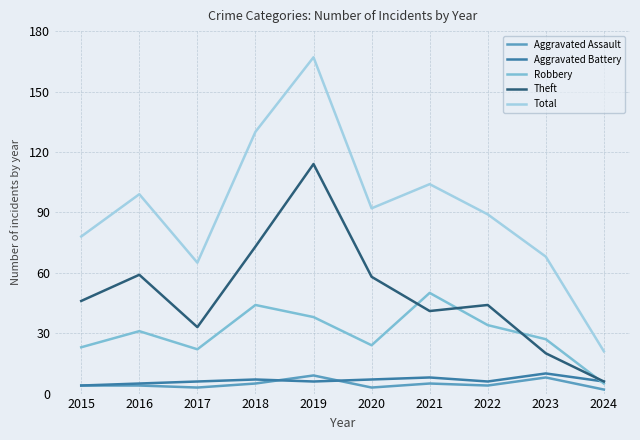

Is it true that Theft equals 102 at 2018?

False